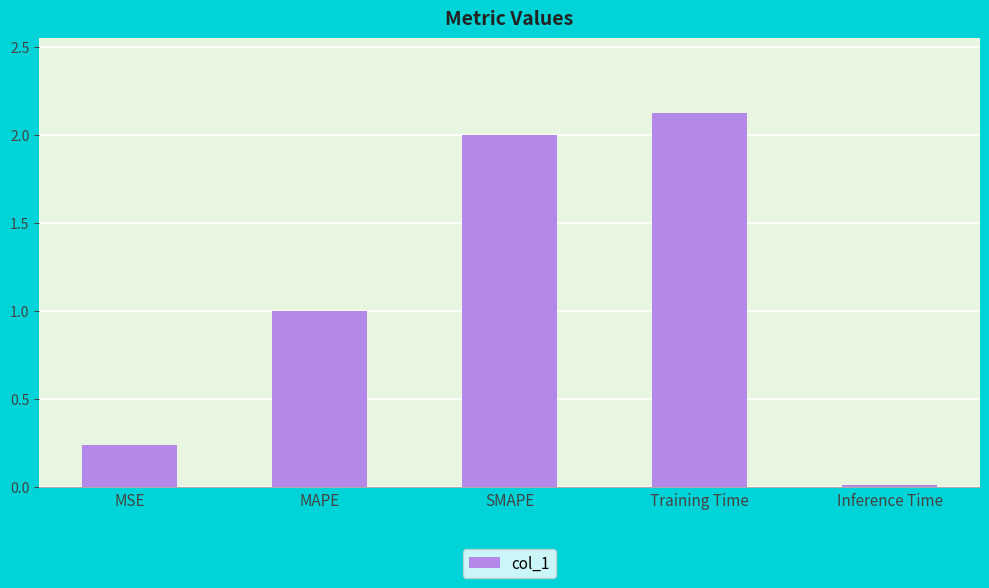

What is the greatest value displayed?

2.1